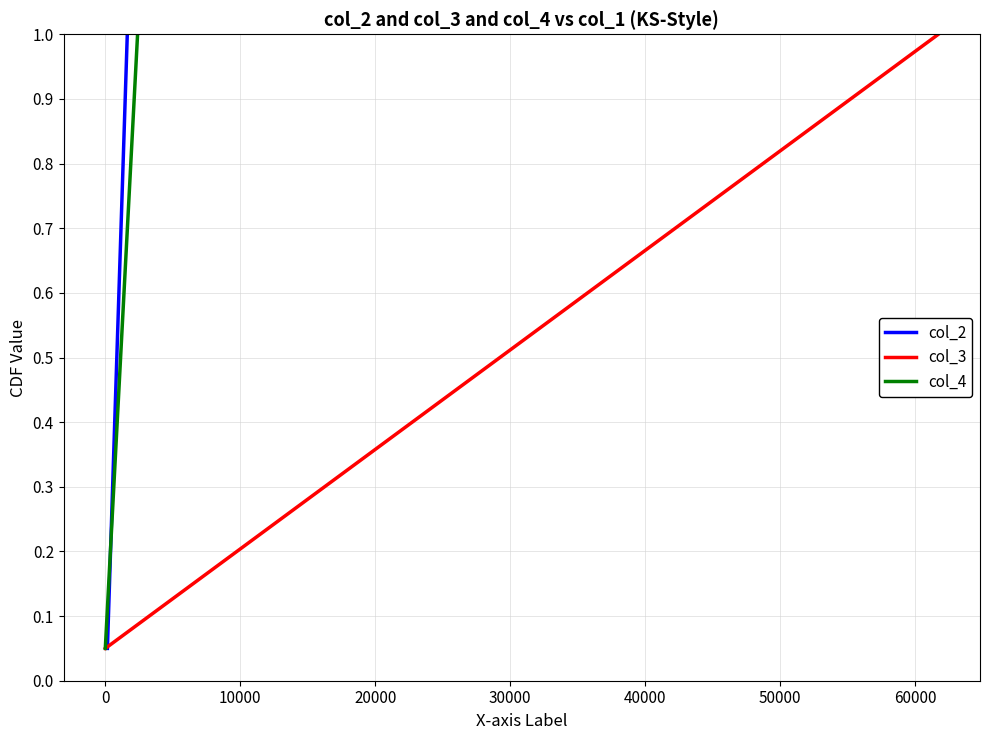

How many lines are shown in the chart?

3